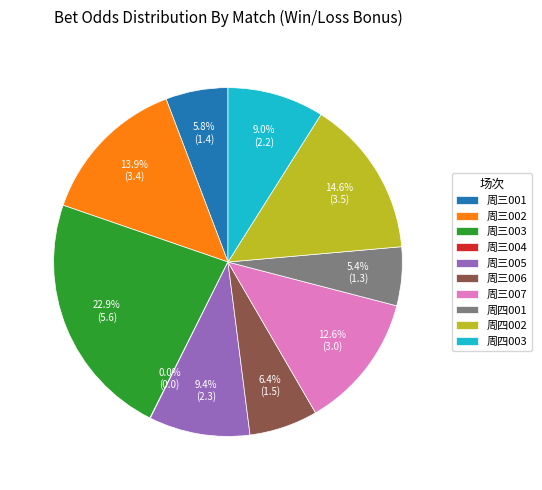

To the nearest percent, what percentage of the pie is 周三005?

9%